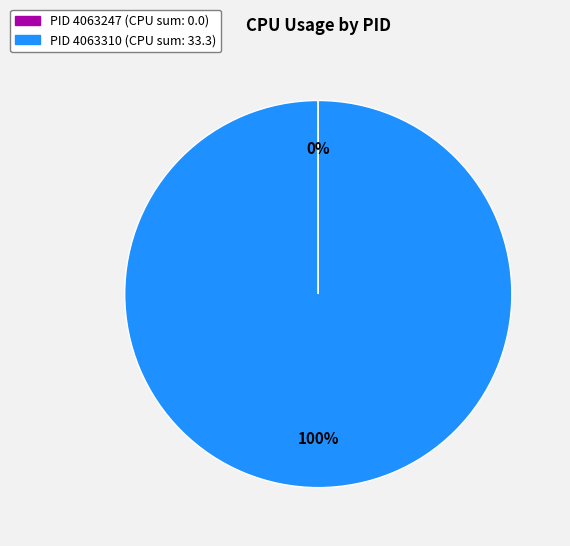

Is there any slice that represents more than half of the pie?

Yes